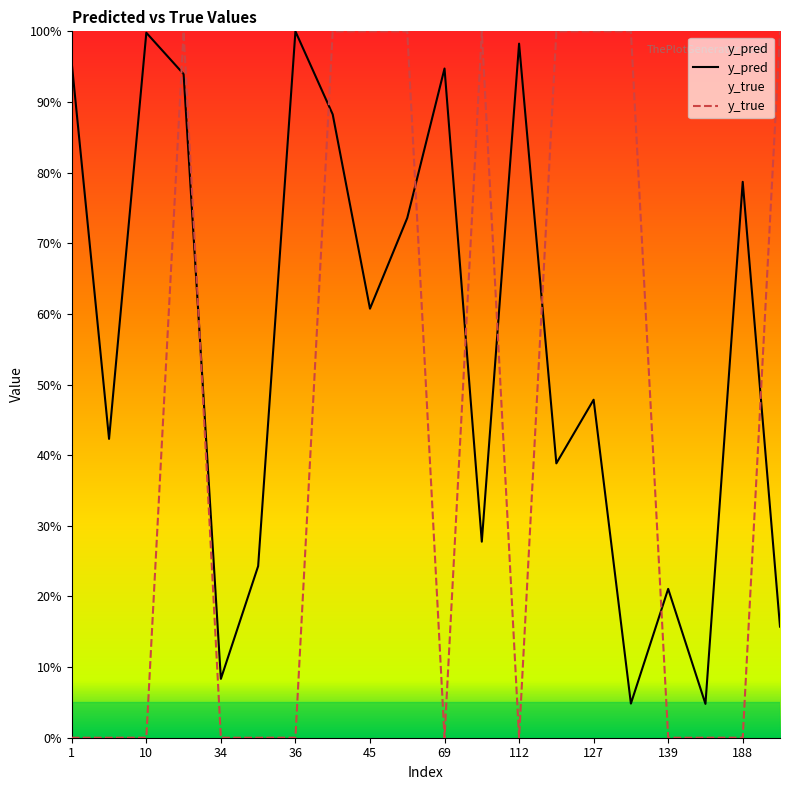

Which has a higher value, 65 or 113?

65